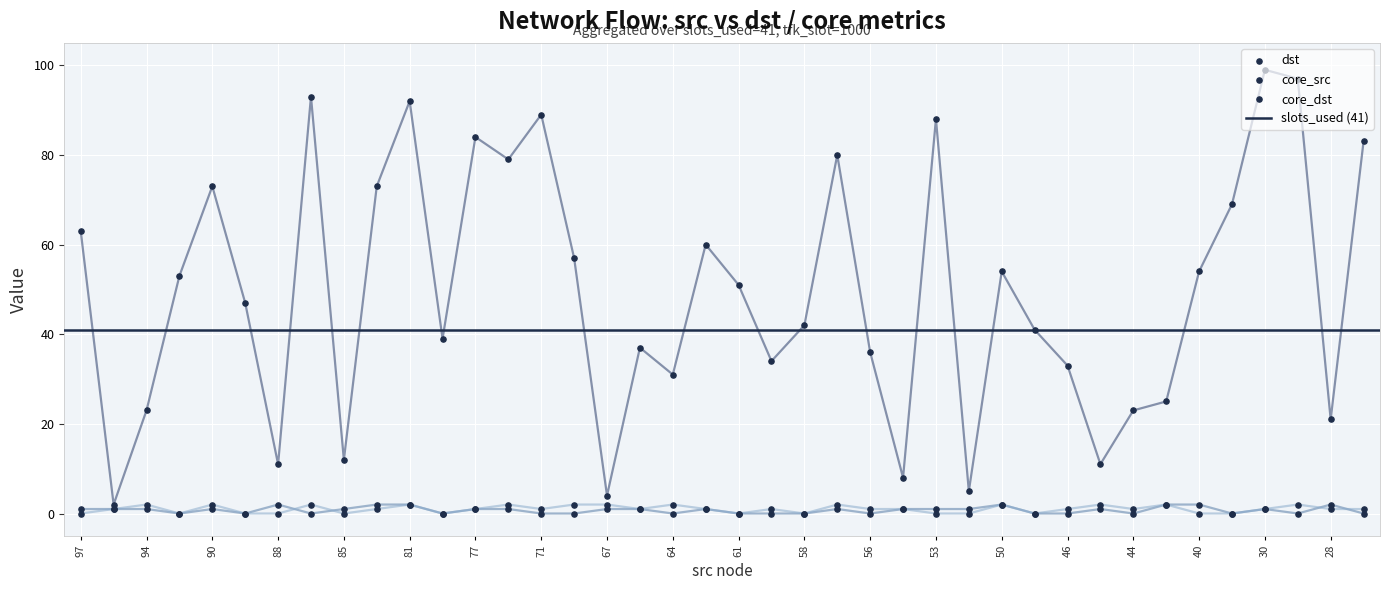

At how many categories does at least one series exceed 69?

12